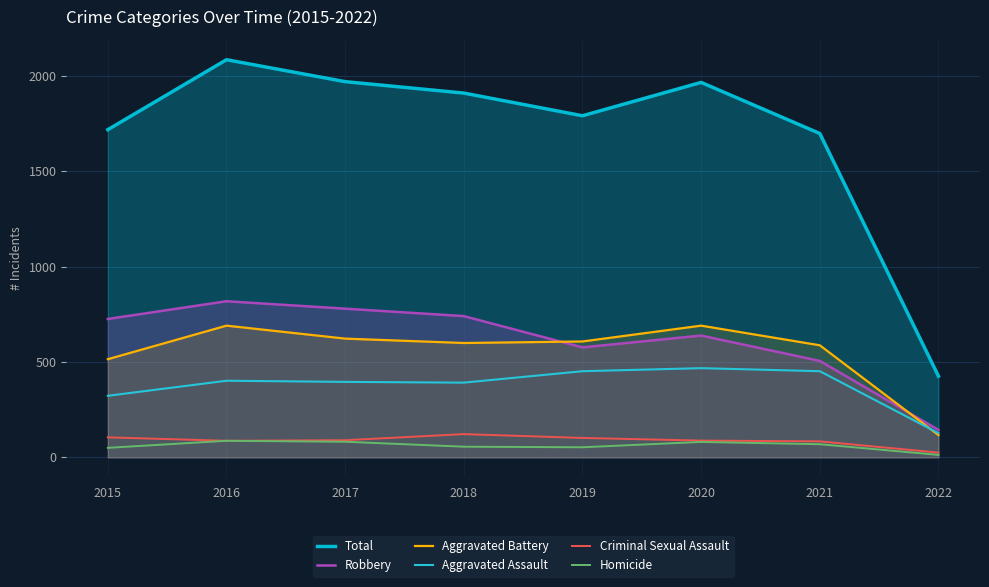

Which series has the largest total across all categories?

Total